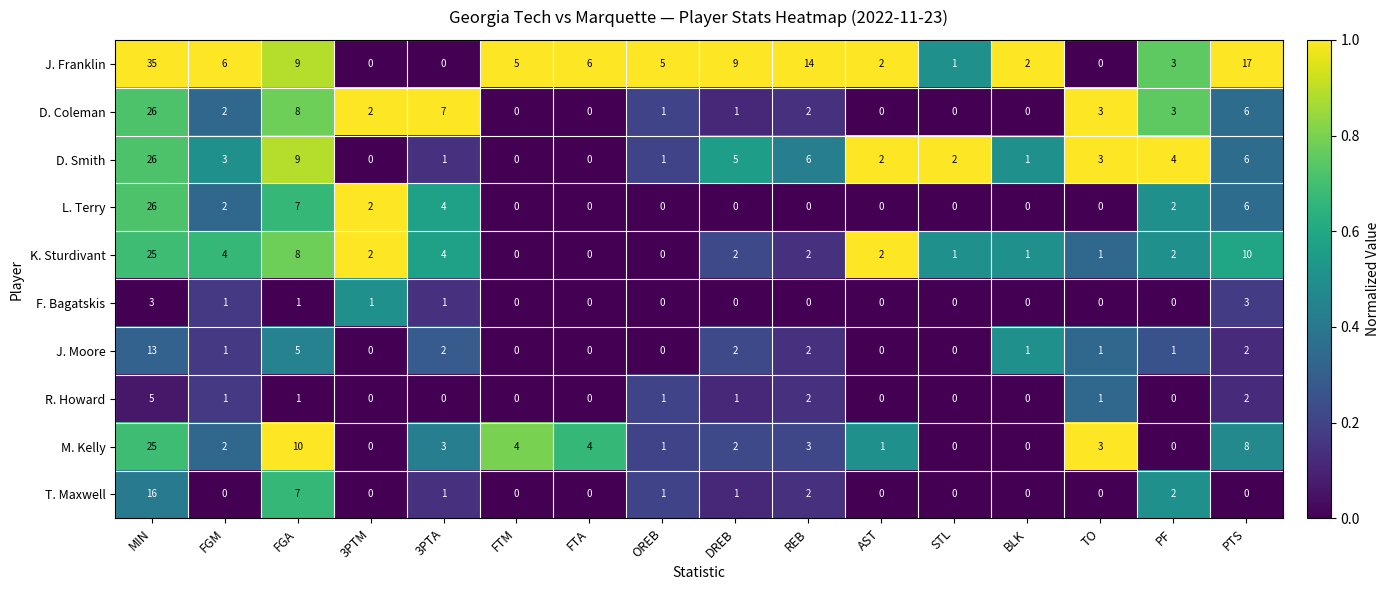

Which series has the widest spread of values?

J. Franklin